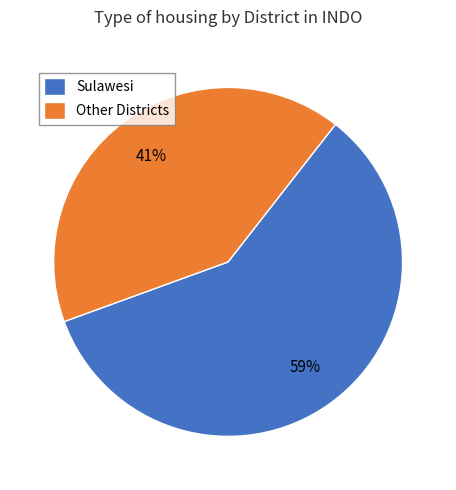

Is it true that Other Districts is 41% of the pie?

True